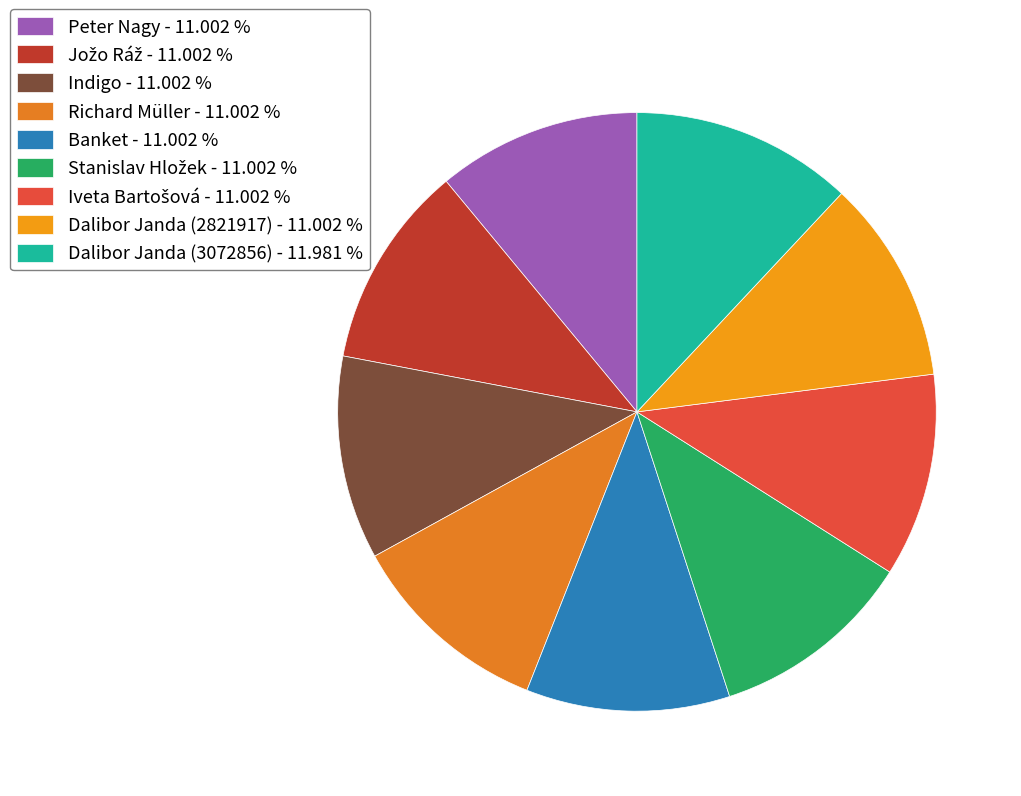

Approximately how many times larger is the value at Dalibor Janda (2821917) compared to Dalibor Janda (3072856)?

0.9